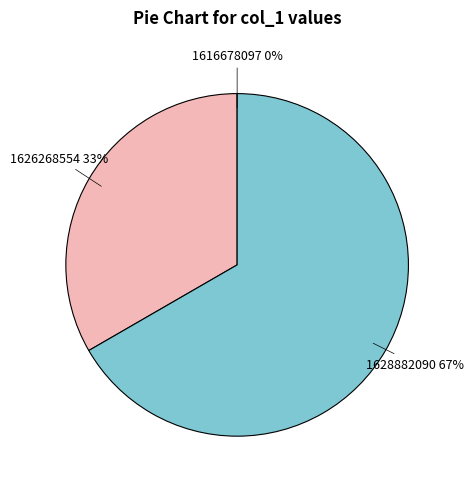

Is there a majority slice in this chart?

Yes